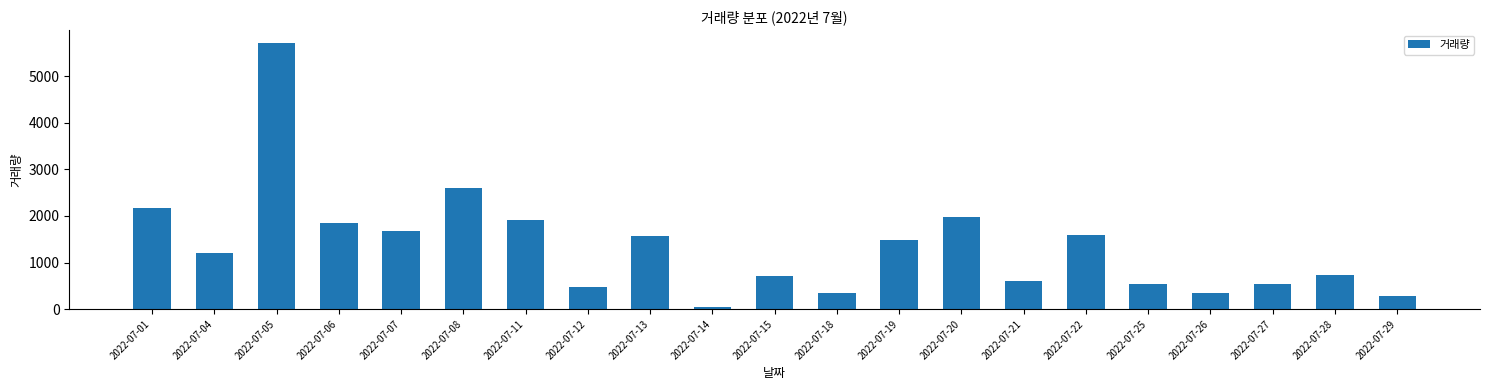

Which label corresponds to the largest value in the chart?

2022-07-05